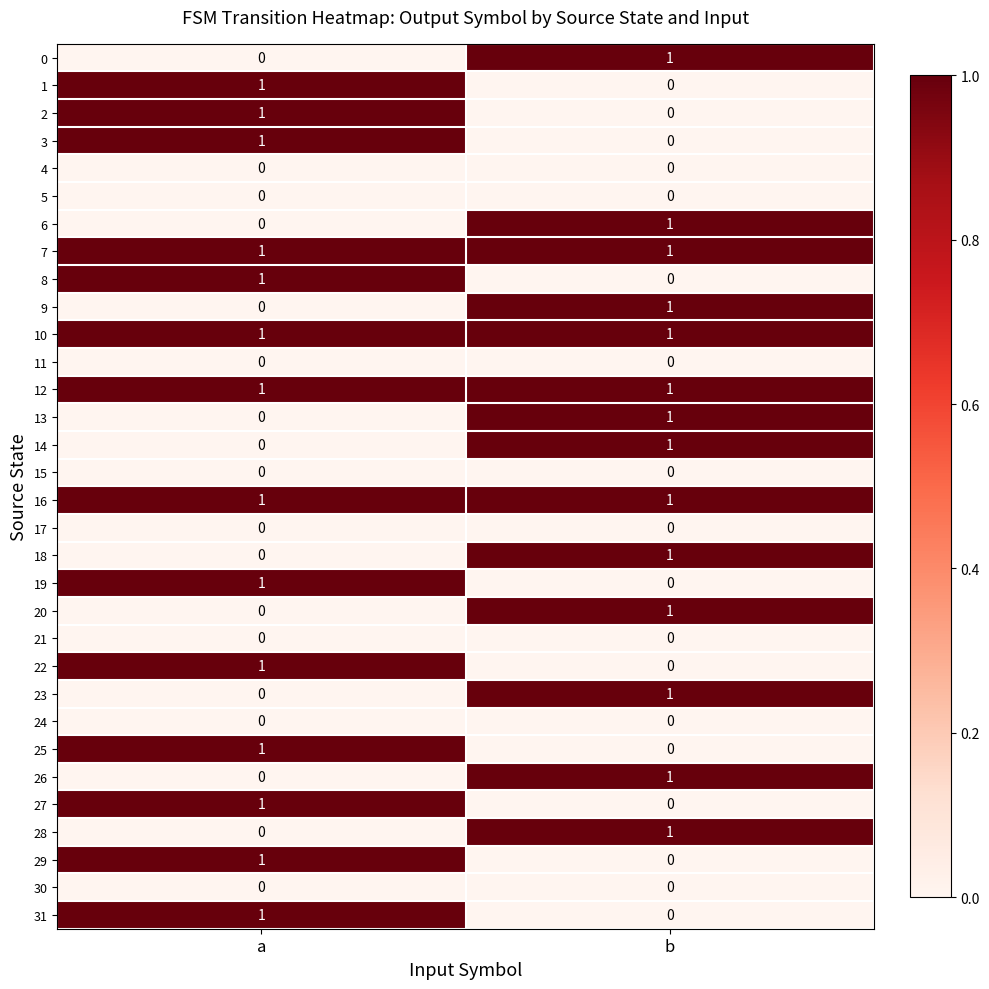

What is the total value across all series at a?

14